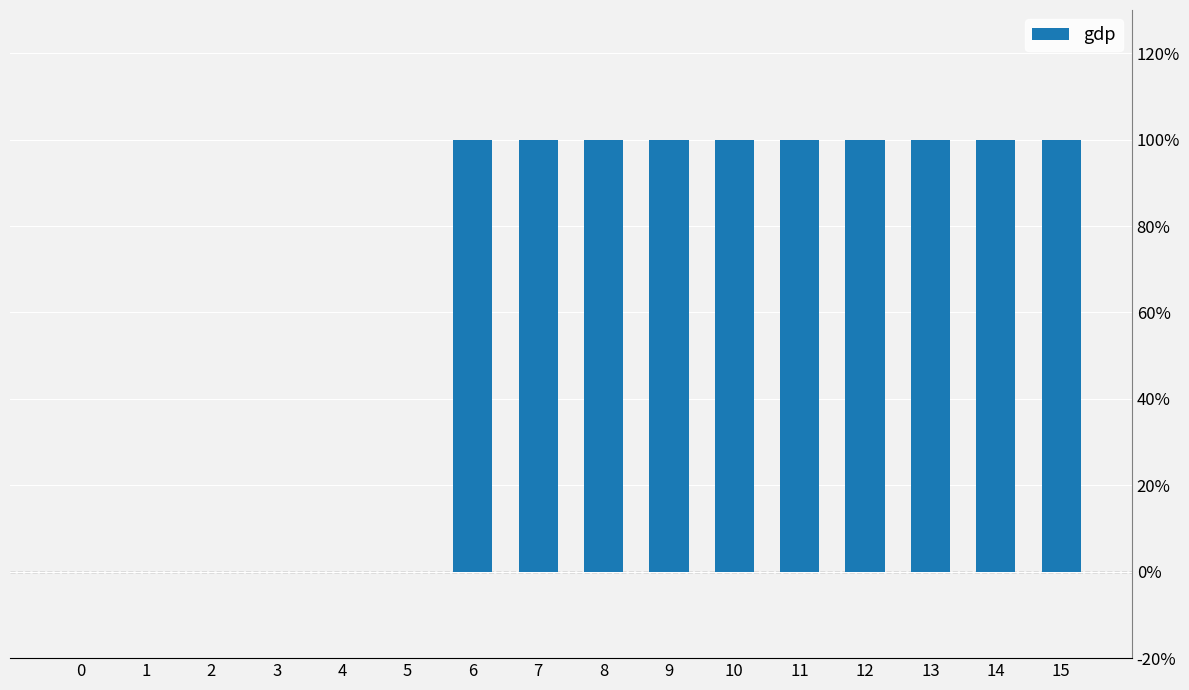

Reading left to right, extract all data points from this chart.

0=0	1=0	2=0	3=0	4=0	5=0	6=1	7=1	8=1	9=1	10=1	11=1	12=1	13=1	14=1	15=1